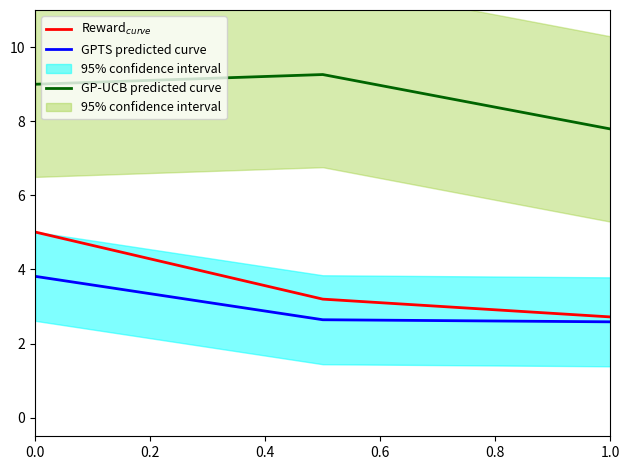

True or false: GPTS predicted curve has a value of 2.3 at 0.0.

False